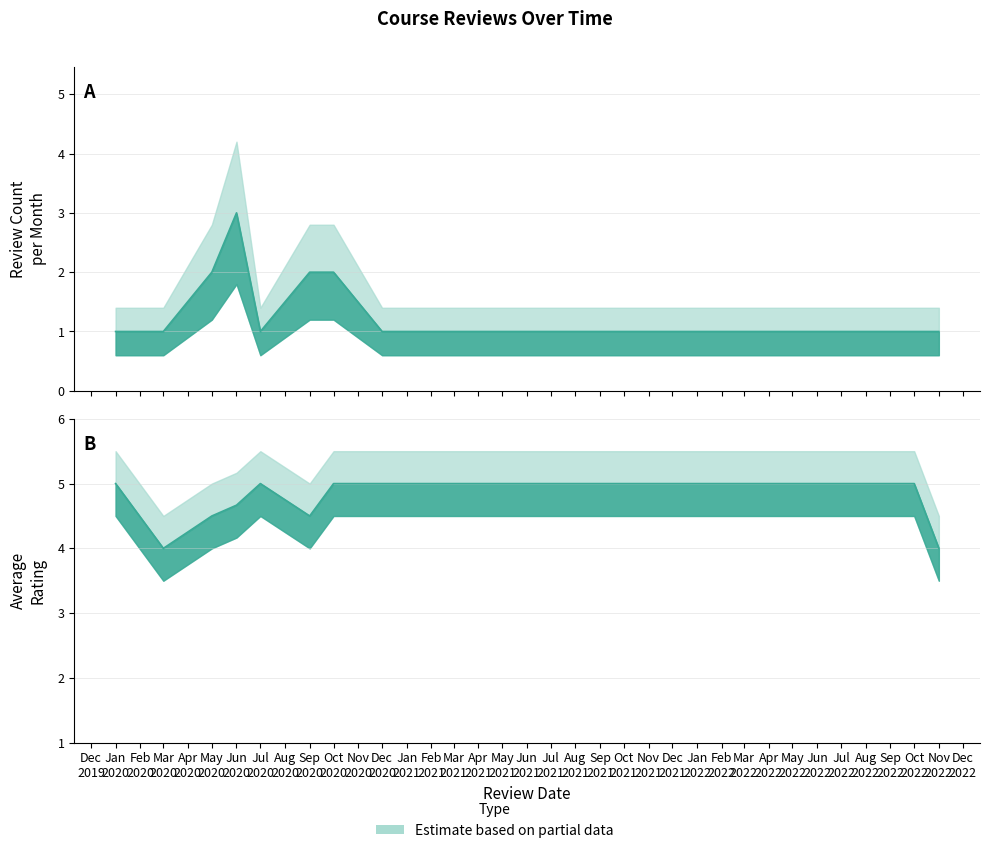

What is the total value across all series at 14?

6